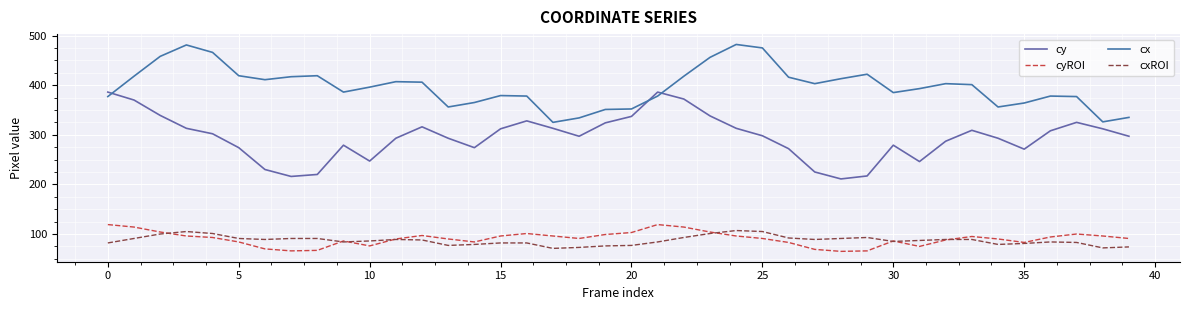

Is this an area chart (filled region under the line)?

No